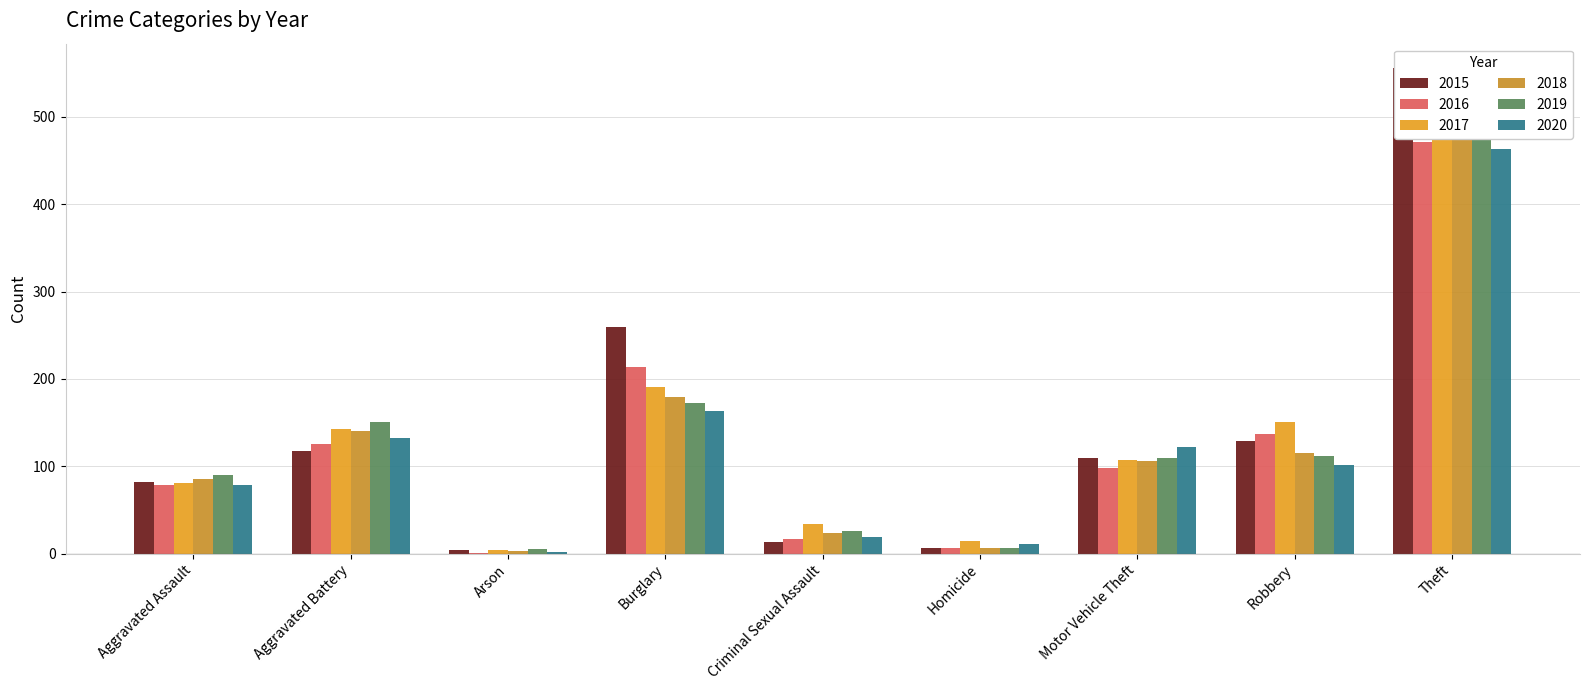

Which series changed the most between Aggravated Assault and Theft?

2015